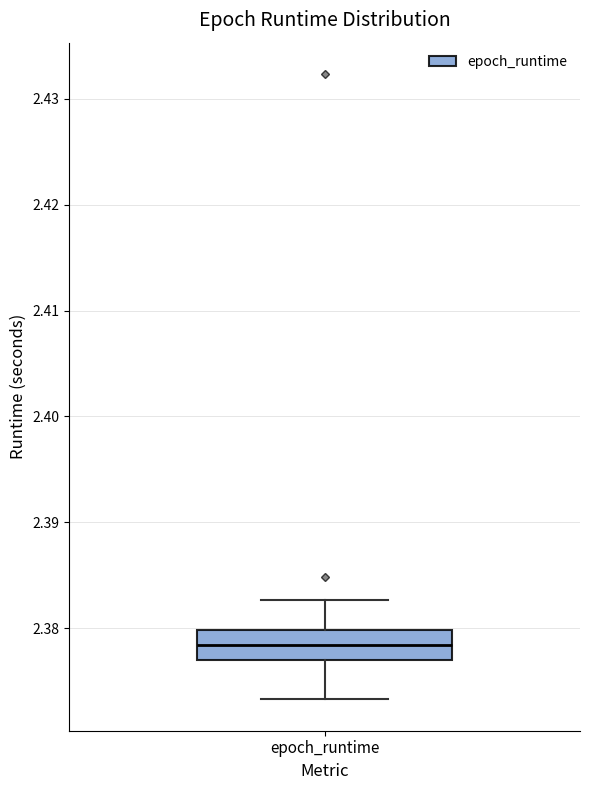

Where does the lower whisker of the box for epoch_runtime end on the y-axis? The values are not printed on the chart, so give them approximately, as read against the axis.

2.373